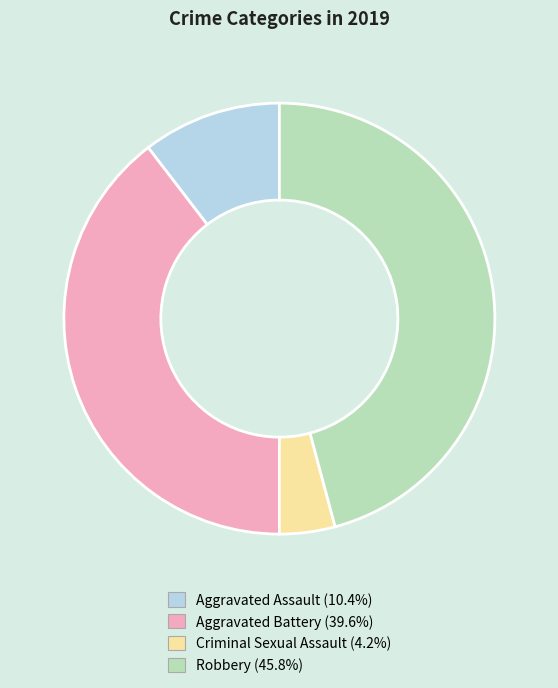

Which has a higher value, Robbery or Criminal Sexual Assault?

Robbery